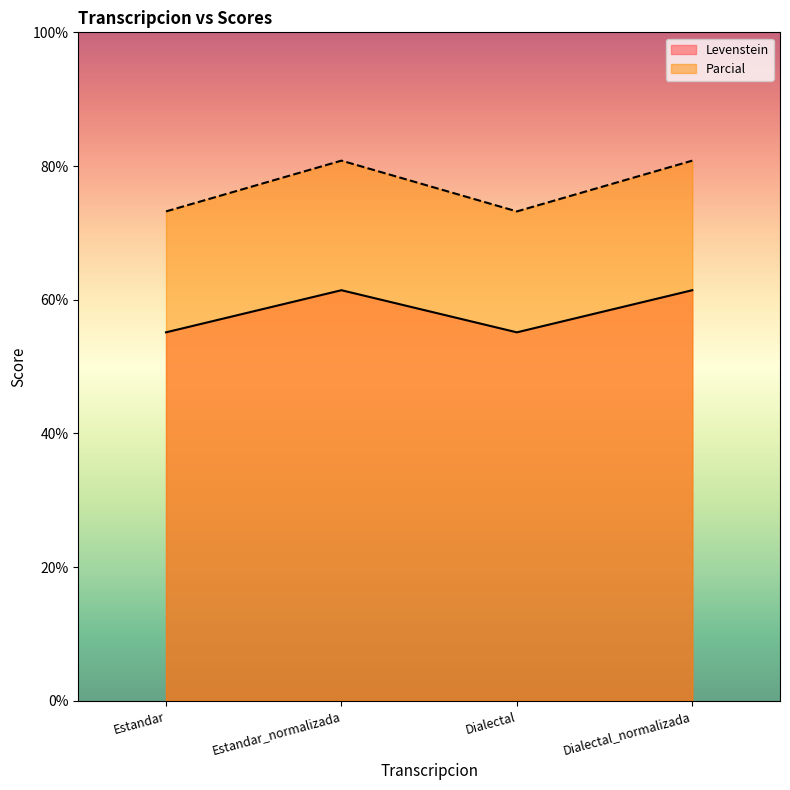

Reading left to right, what are all the values shown in this chart?

Levenstein: 55.1	61.4	55.1	61.4
Parcial: 73.2	80.8	73.2	80.8